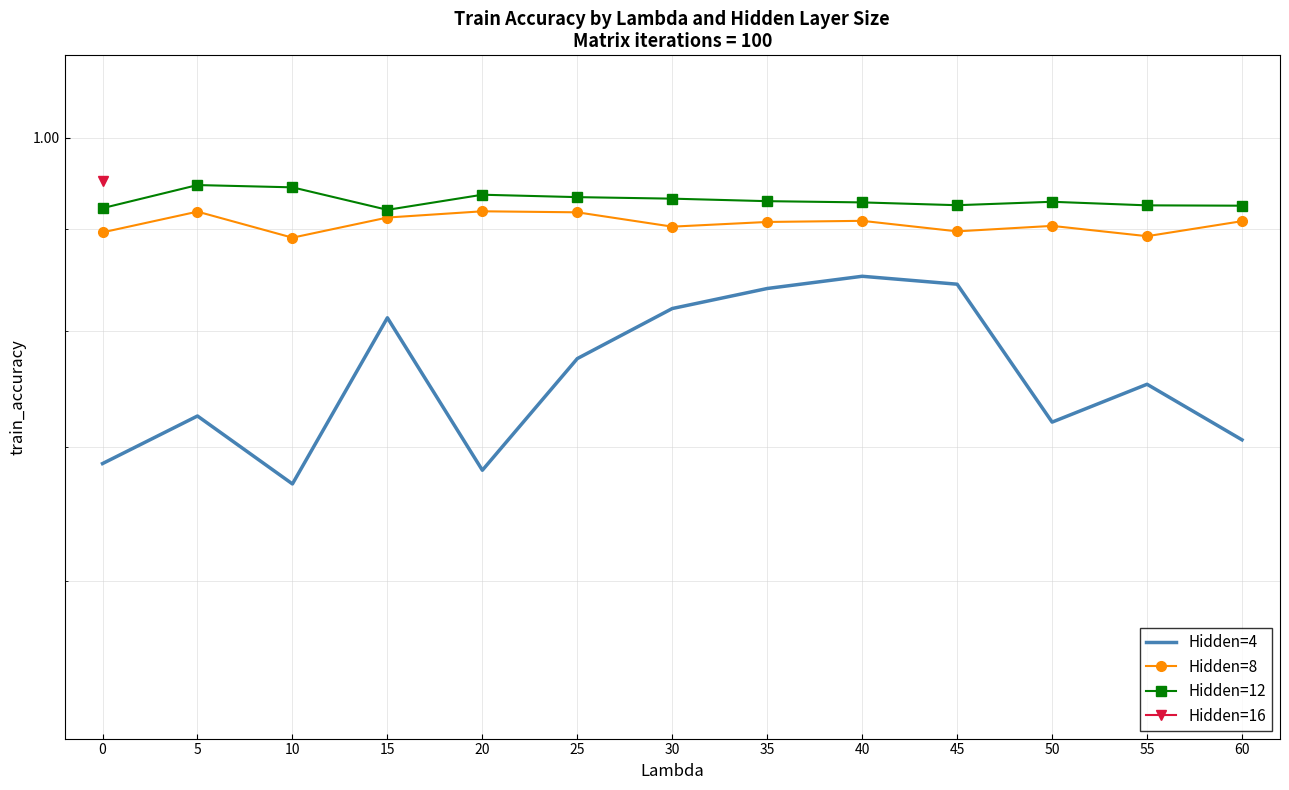

At which category does Hidden=4 reach its first local peak?

5